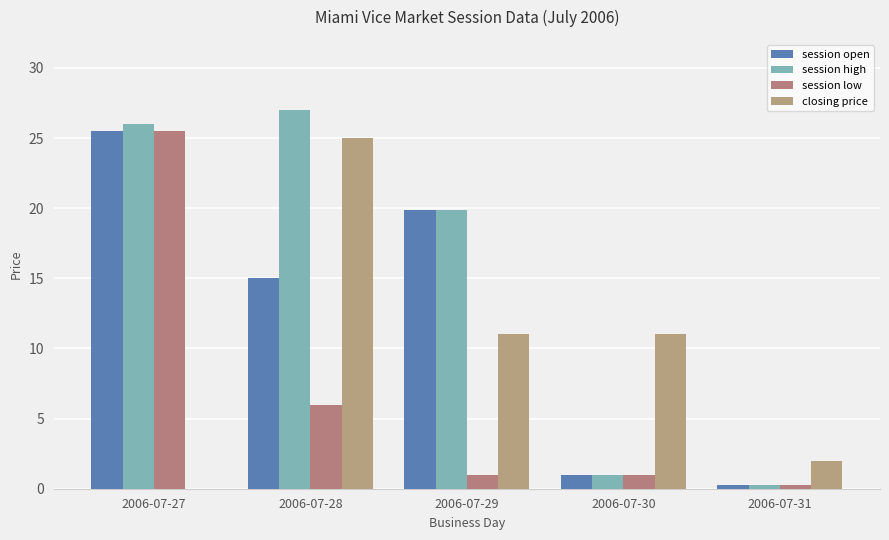

What is the spread (max minus min) of values at 2006-07-31?

1.7